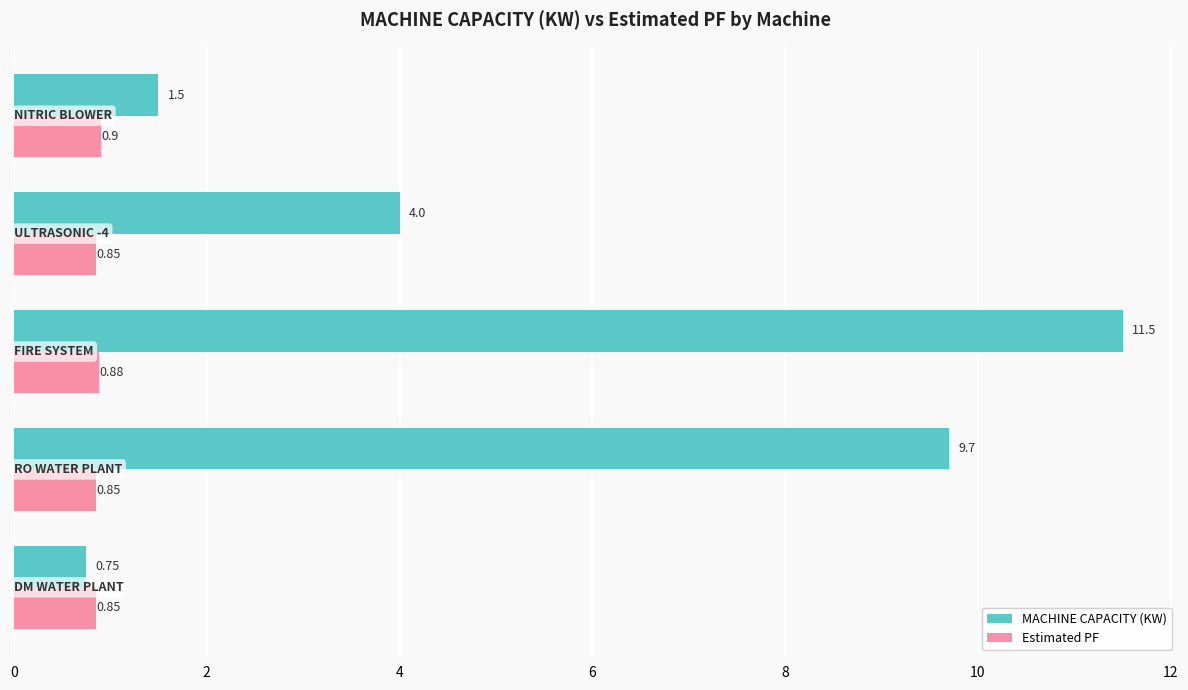

List the series in order of their overall mean, highest first.

MACHINE CAPACITY (KW), Estimated PF